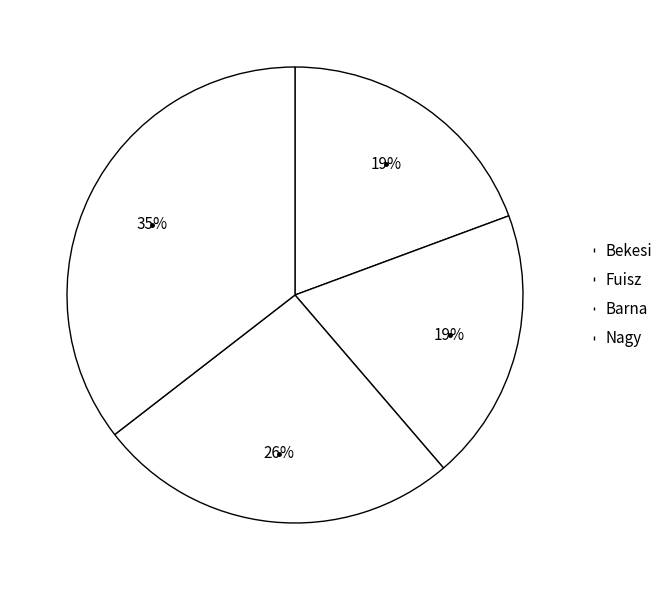

To the nearest percent, what percentage of the pie is Bekesi?

19%